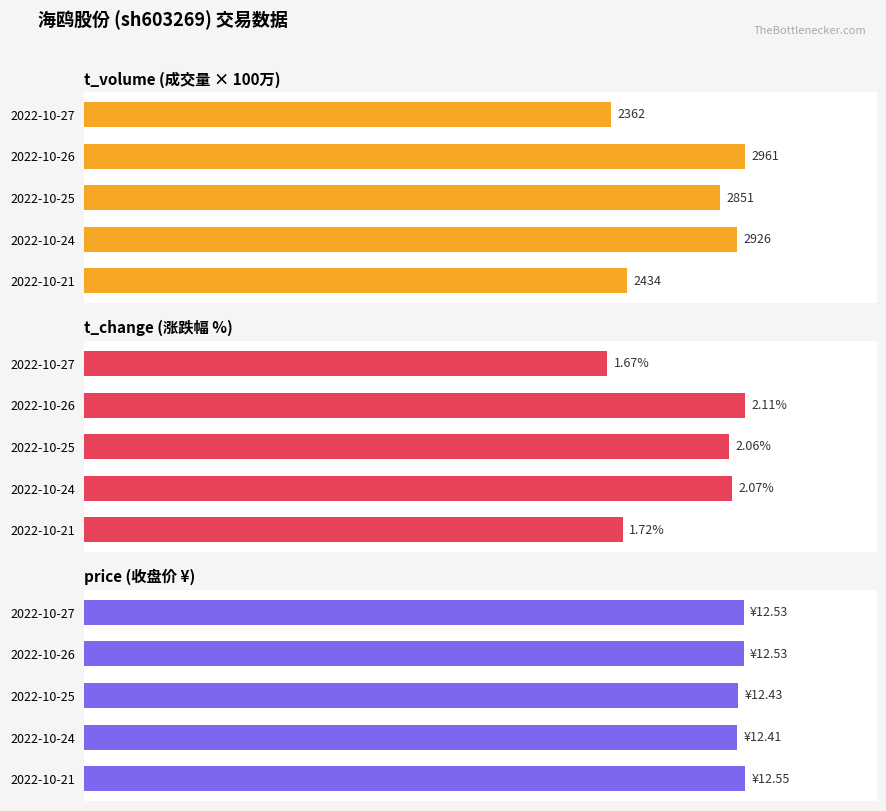

The t_change series shows 27.4 at 2022-10-27. True or false?

False